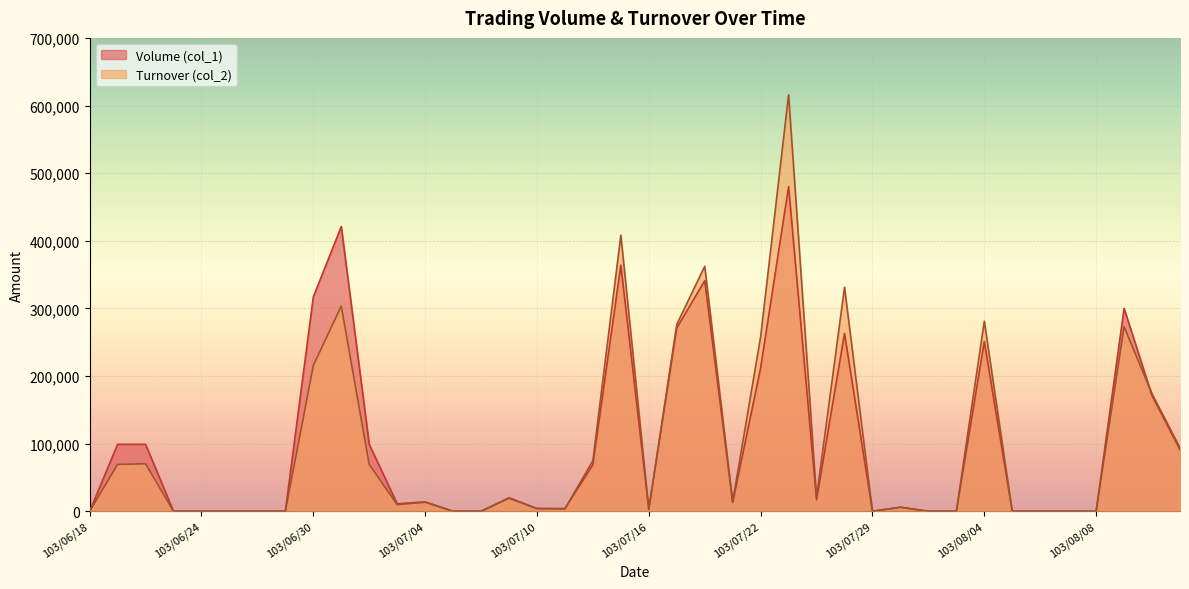

Does the chart display data point markers on the line(s)?

No